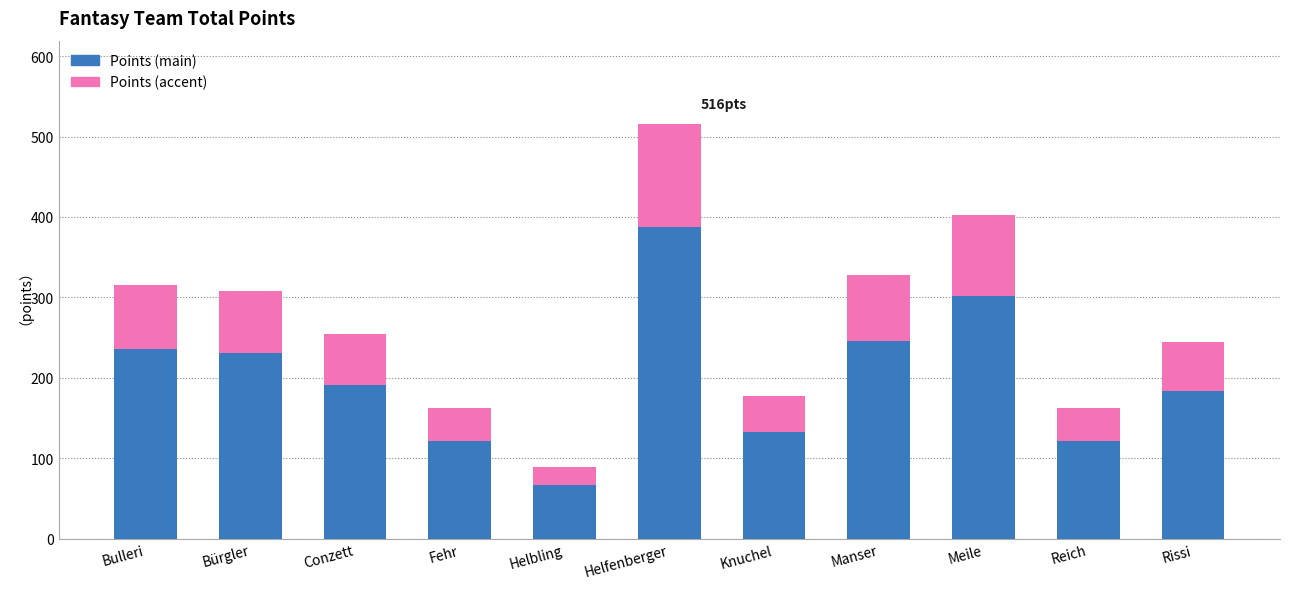

What is the sum of the Points (main) values at Knuchel and Manser?

378.8